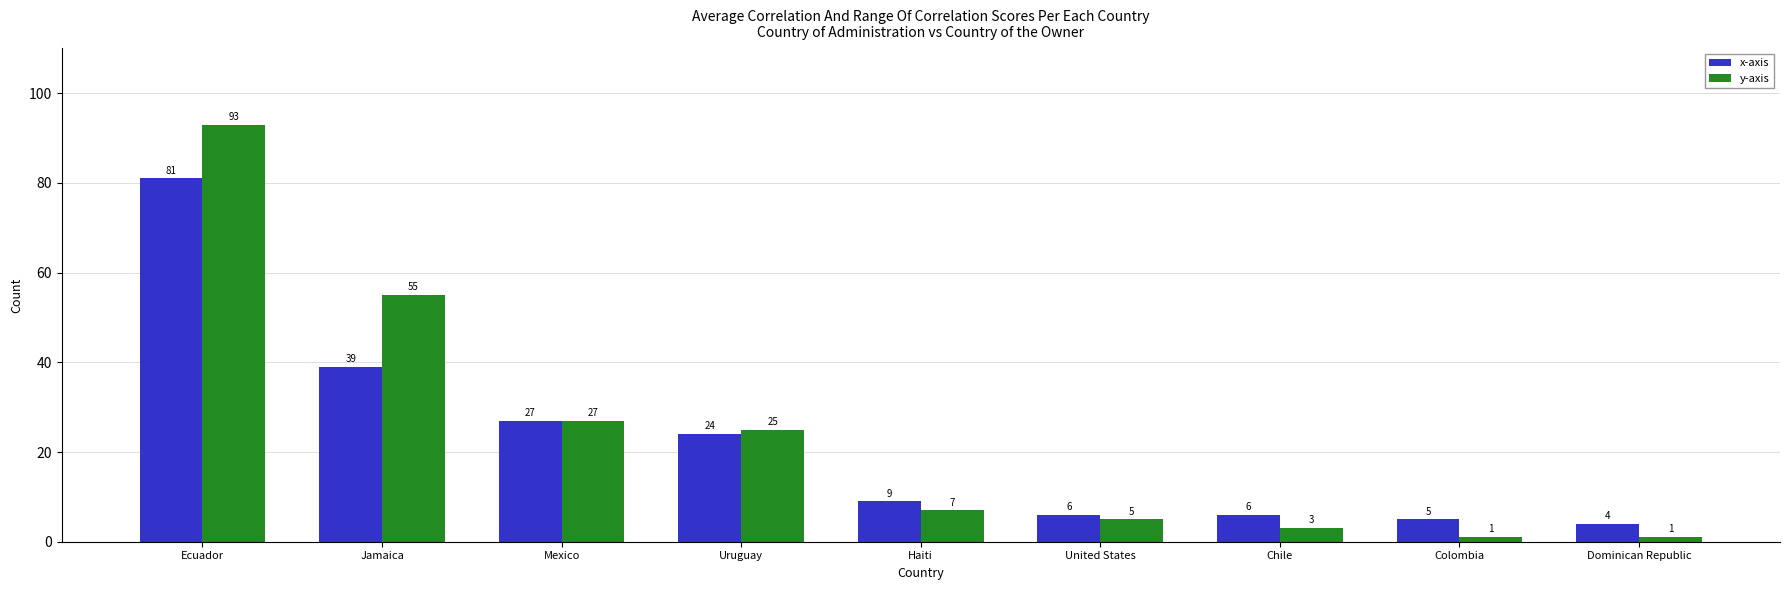

What is the highest value of the y-axis series?

93